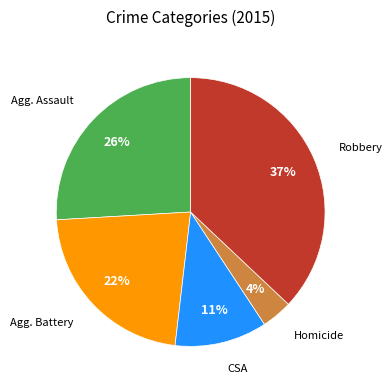

Is there a majority slice in this chart?

No